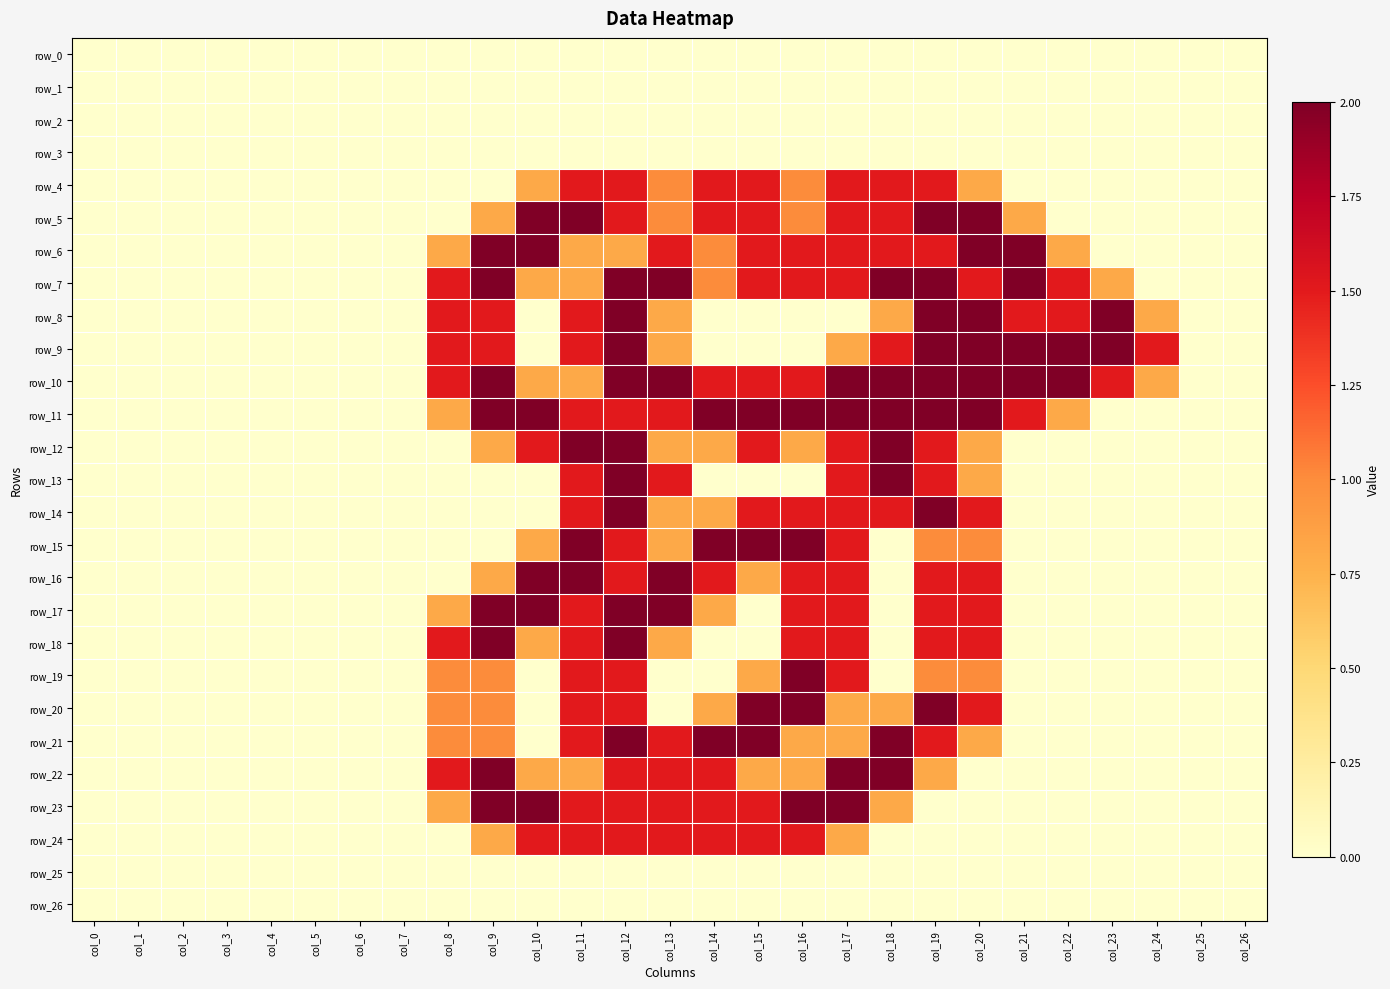

What is the sum of all row_24 values?

12.1